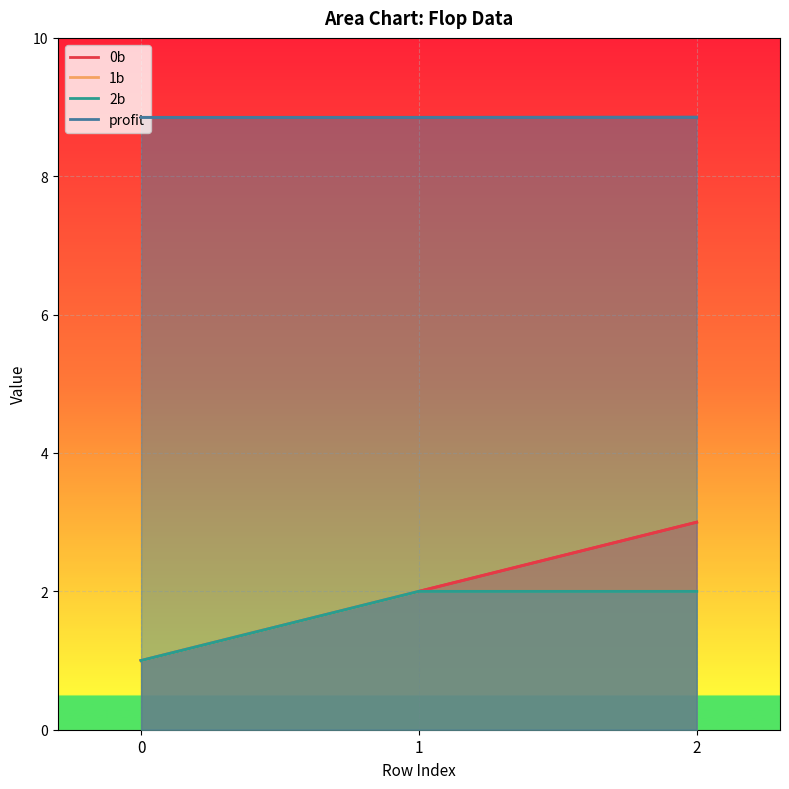

Which series has the widest spread of values?

0b